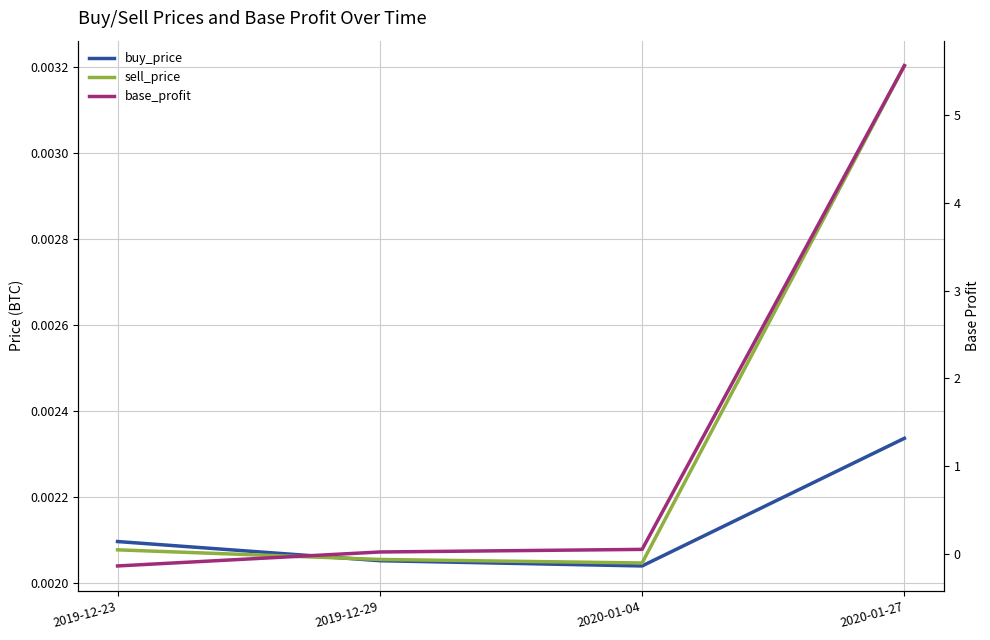

Rank the series at 2019-12-23 from lowest to highest value.

base_profit, sell_price, buy_price